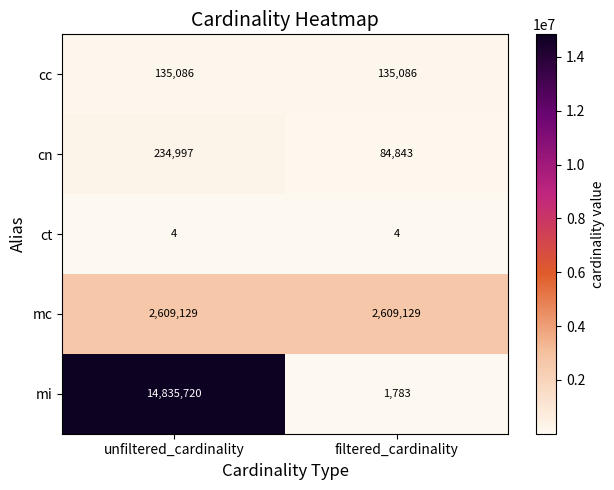

What is the average value of the ct series?

4